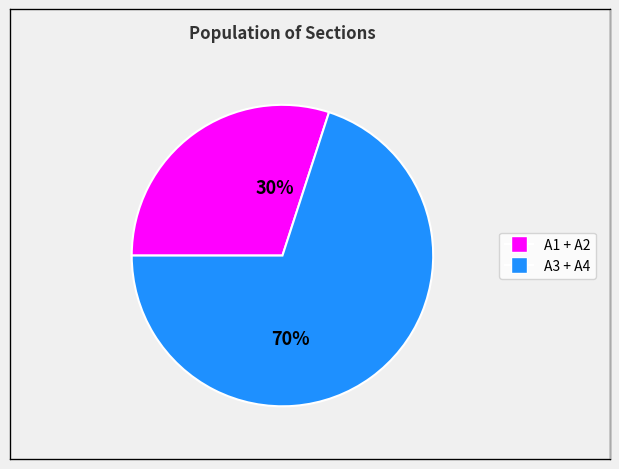

To the nearest percent, what is the average slice percentage?

50%